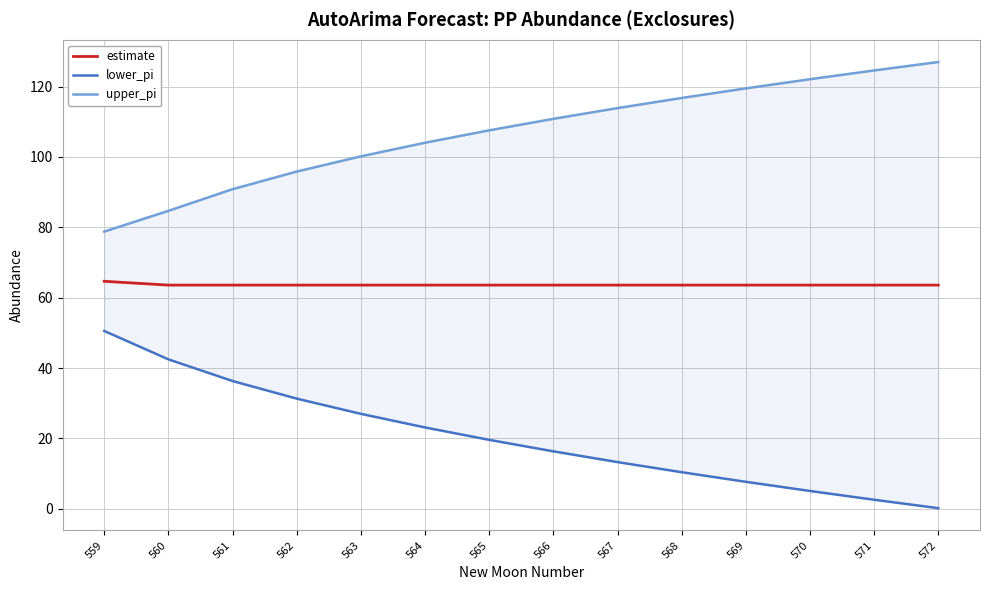

Which series has the widest spread of values?

lower_pi